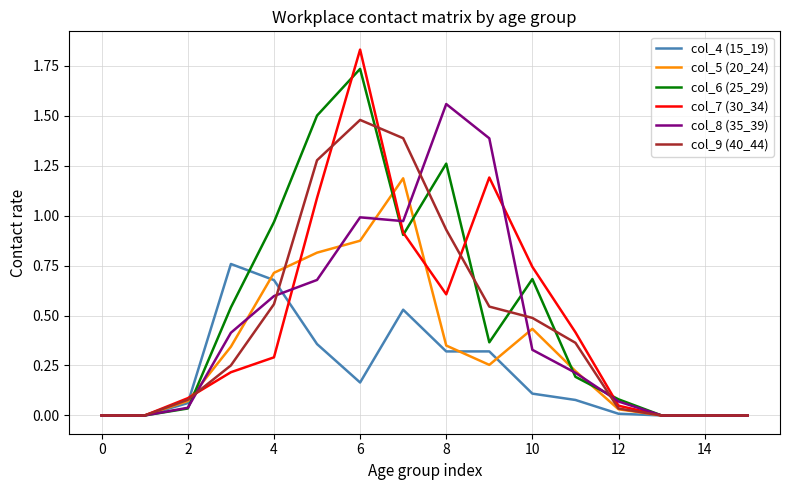

Which series has the widest spread of values?

col_7 (30_34)